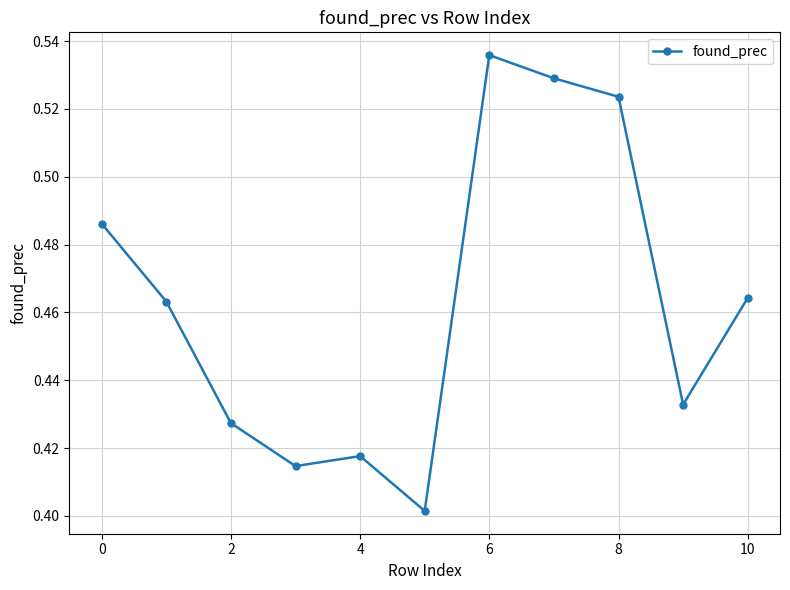

What is the sum of all values?

5.1